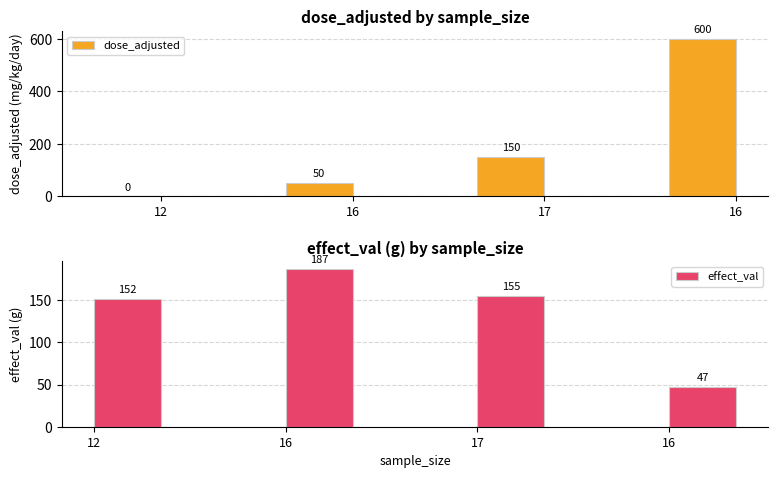

Reading right to left, what are all the values shown in this chart?

dose_adjusted: 16=600	17=150	16=50	12=0
effect_val: 16=47	17=155	16=187	12=152